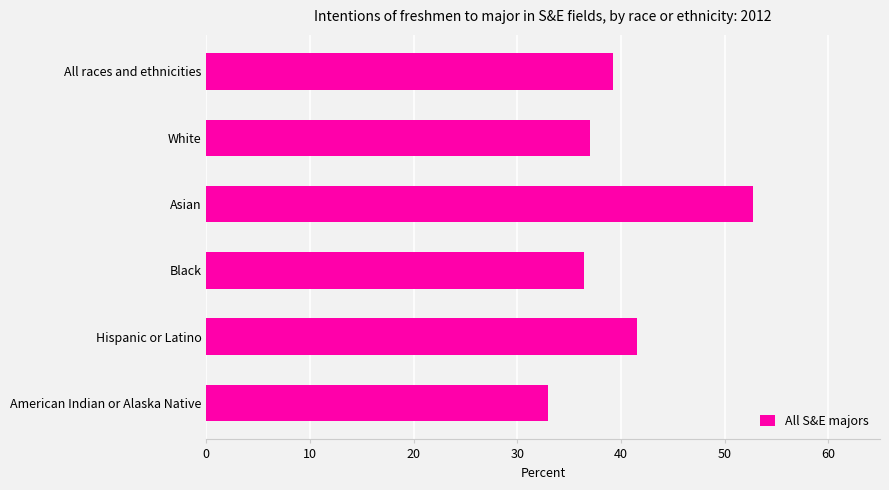

The chart shows a value of 39.2 at All races and ethnicities. True or false?

True